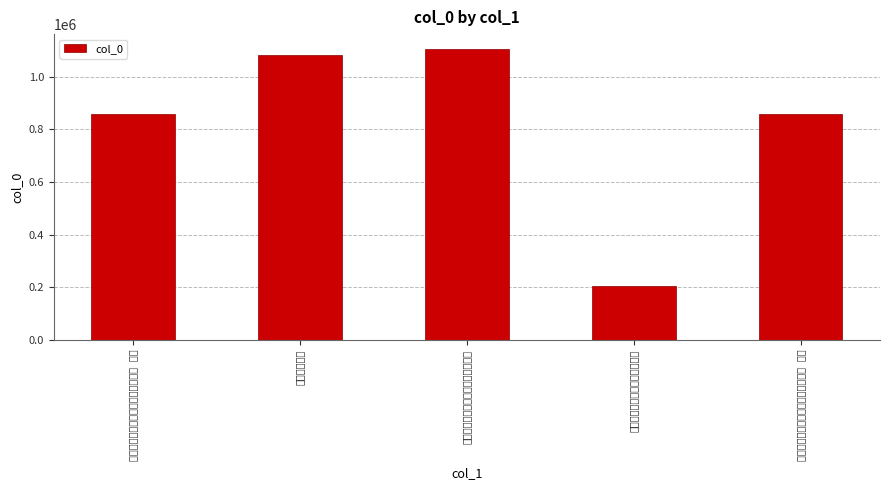

What is the label of the 4th bar from the right?

拜程刚悯公墓